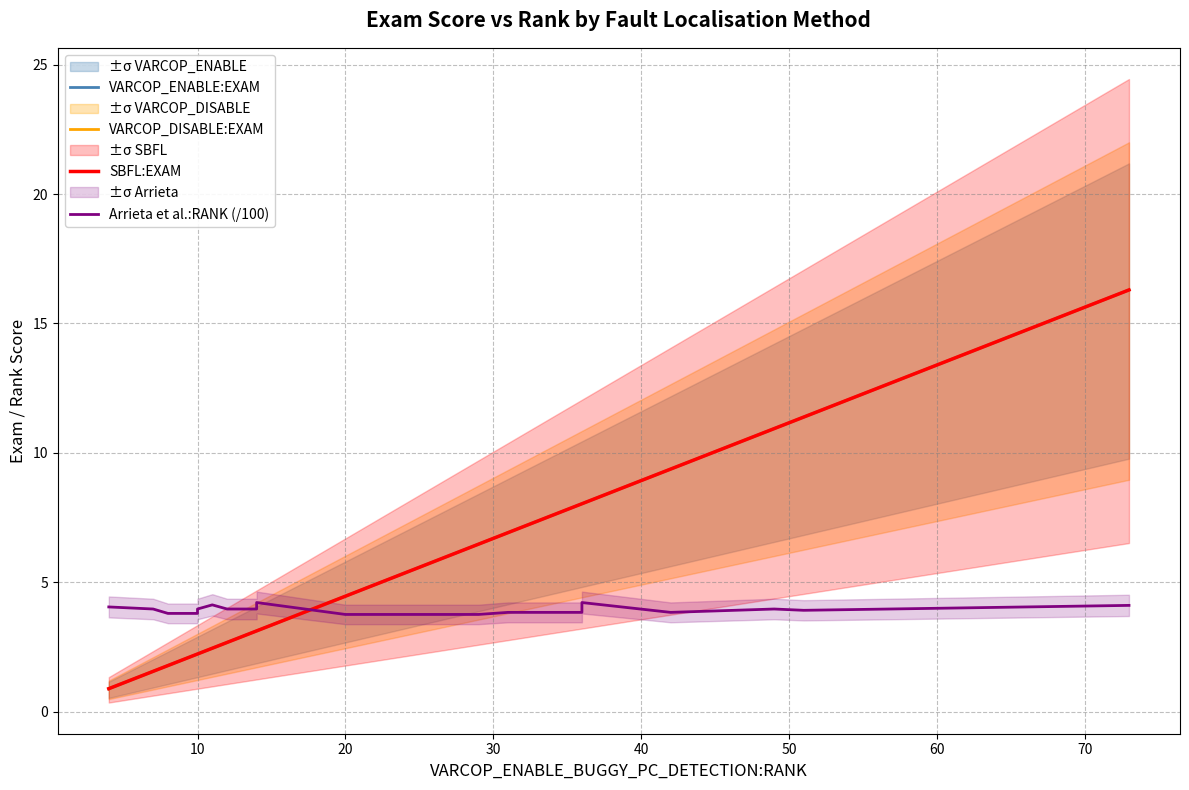

What value does the VARCOP_DISABLE:EXAM series have at 10?

1.6